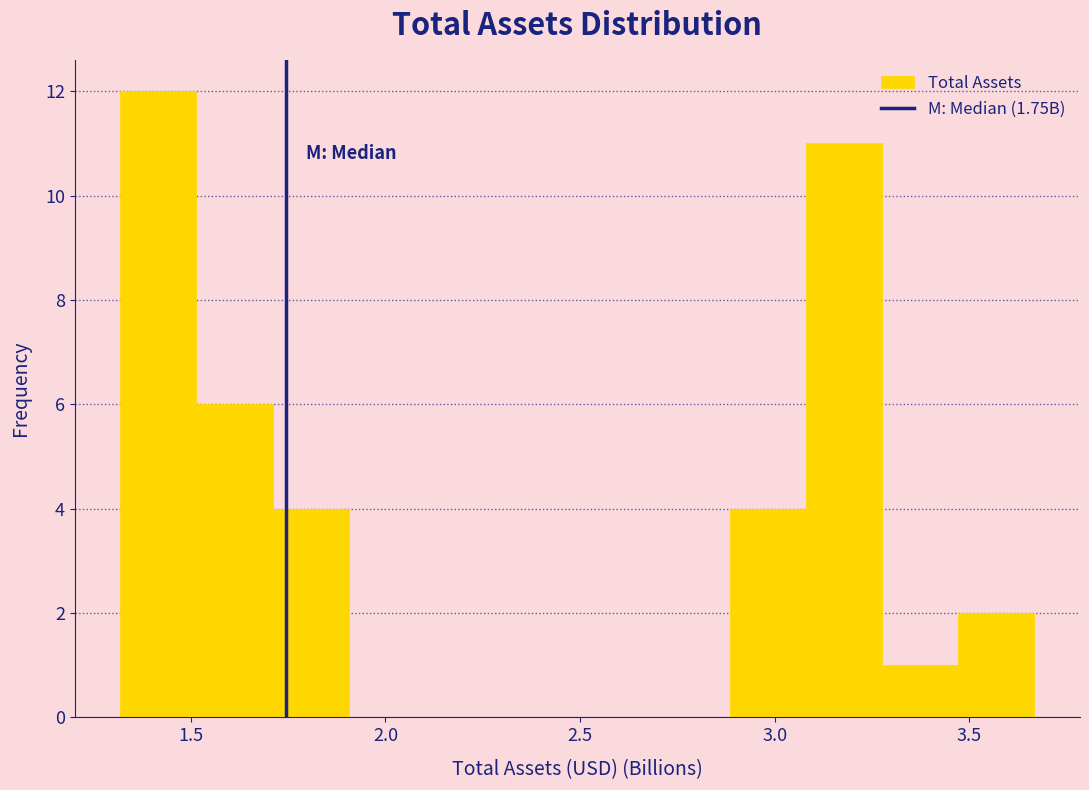

Read against the x-axis, roughly where is the centre of the tallest bar?

1.40